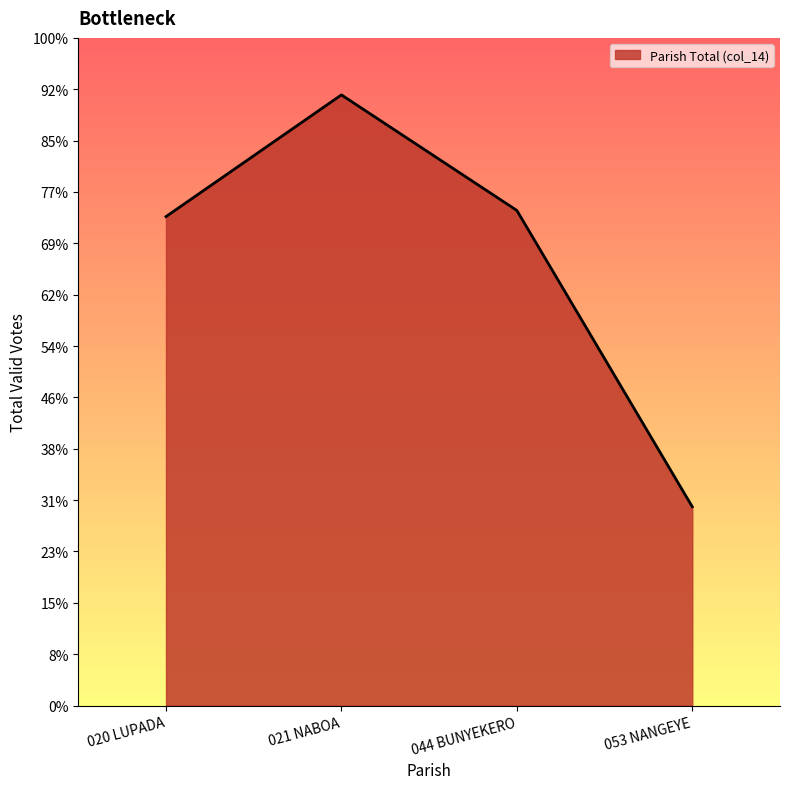

What is the label of the 4th point from the right?

020 LUPADA